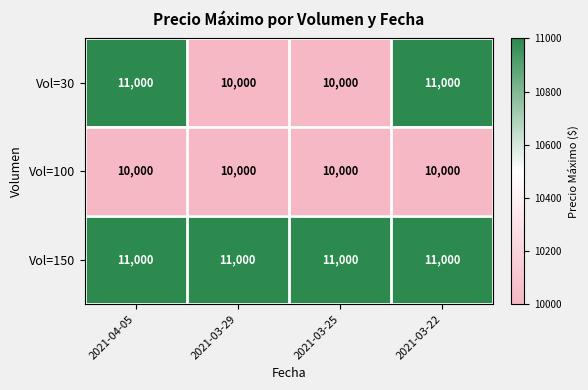

List the series in order of their overall mean, lowest first.

Vol=100, Vol=30, Vol=150